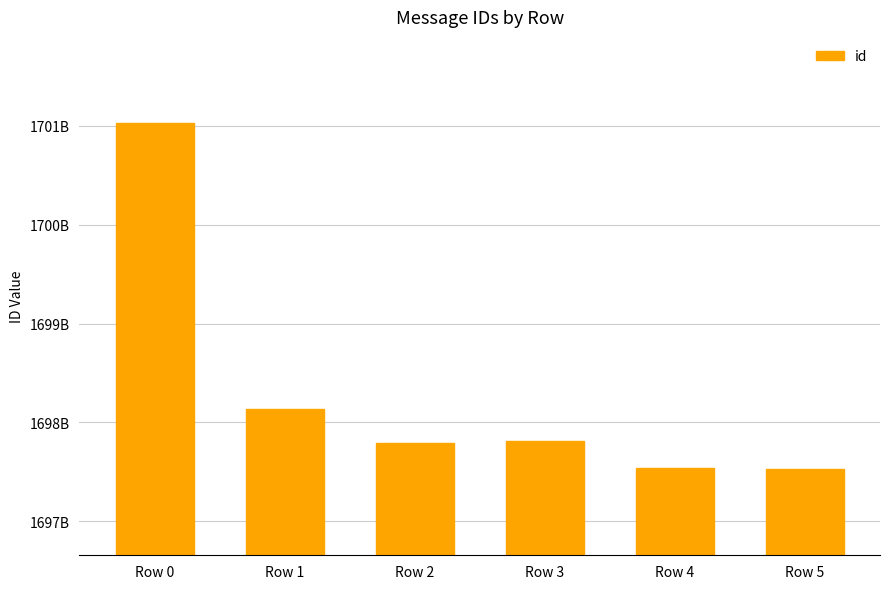

Which has a higher value, Row 0 or Row 2?

Row 0